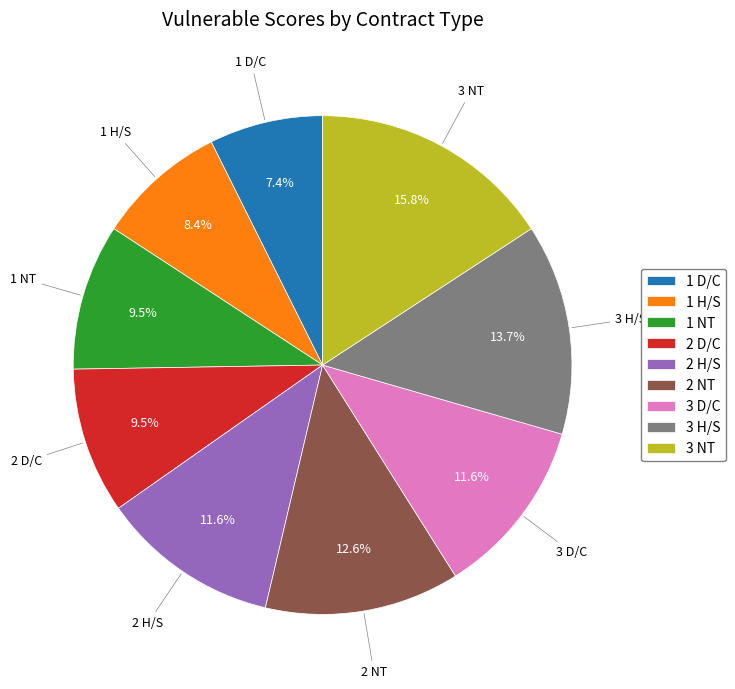

To the nearest percent, what portion does 3 H/S represent?

14%